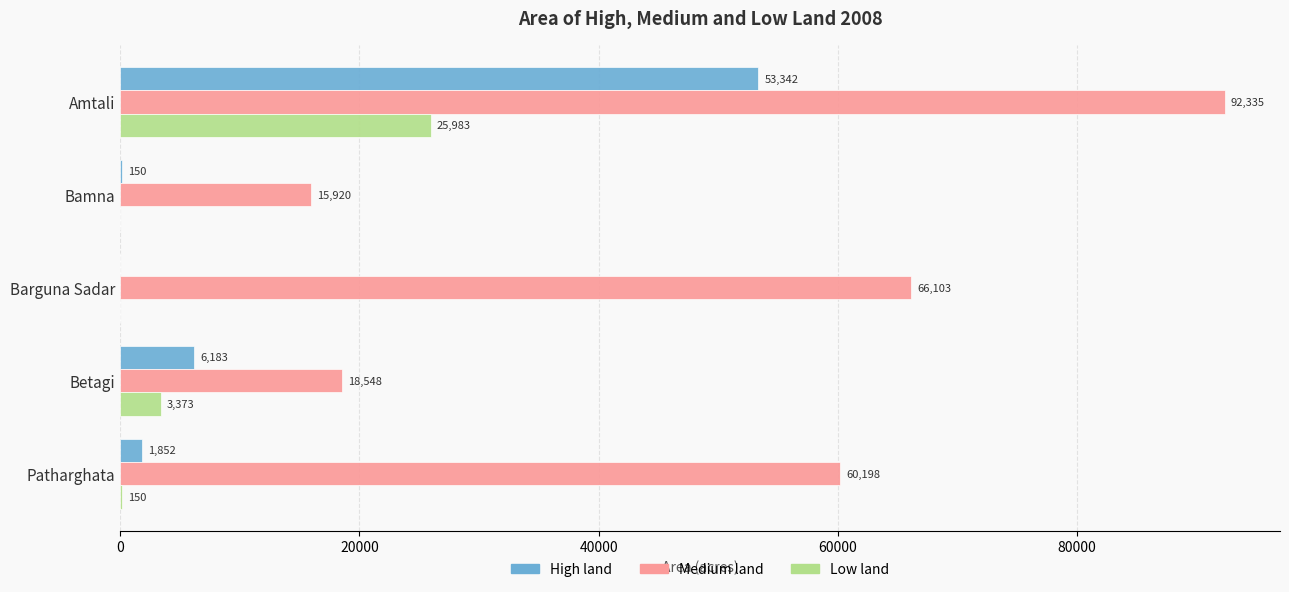

The value of High land at Amtali is 53342. True or false?

True